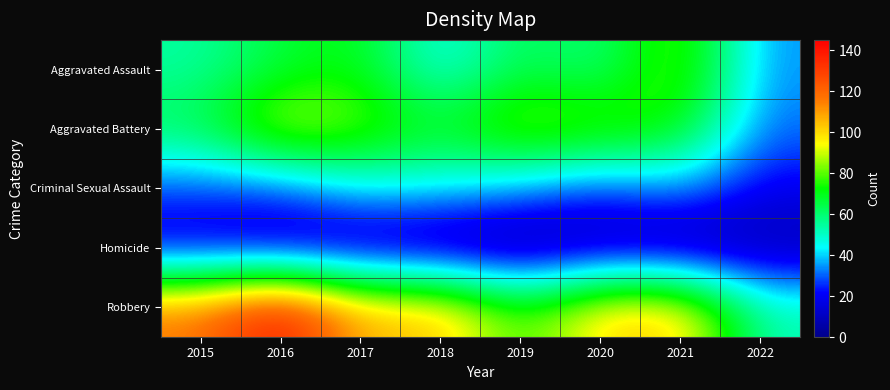

What is the difference between the highest and lowest values at 2022?

46